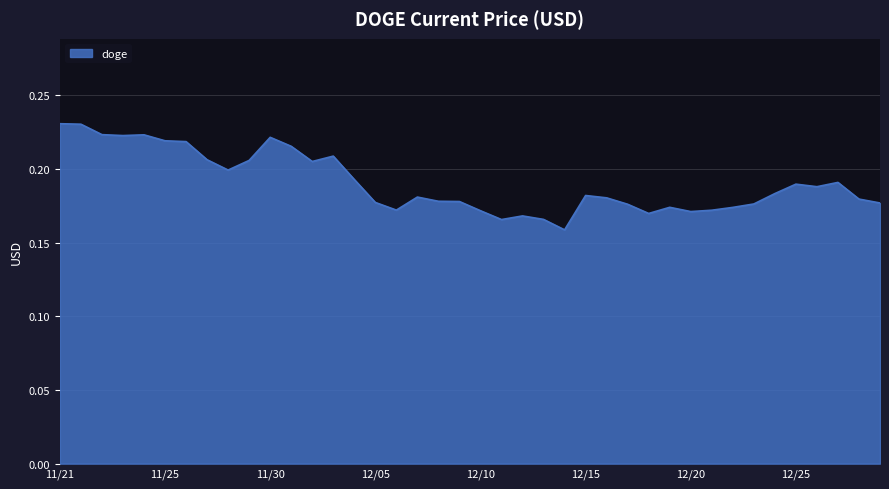

Where is the data nearest to the value 0?

12/14